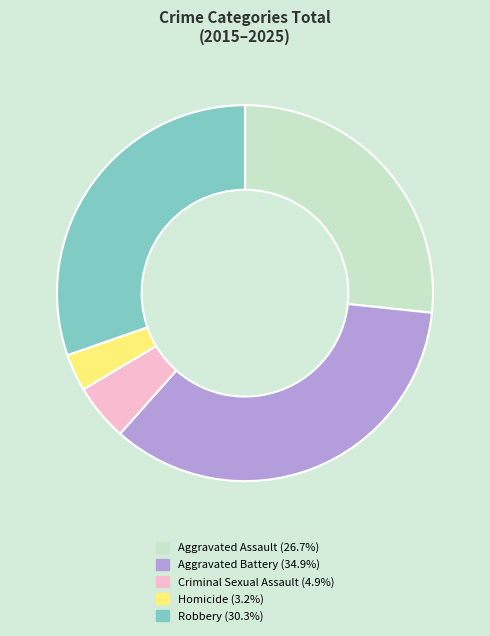

Is there a majority slice in this chart?

No